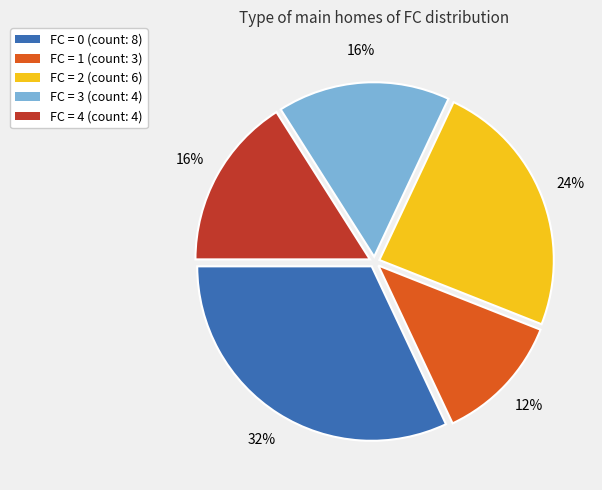

To the nearest percent, what is the average slice percentage?

20%